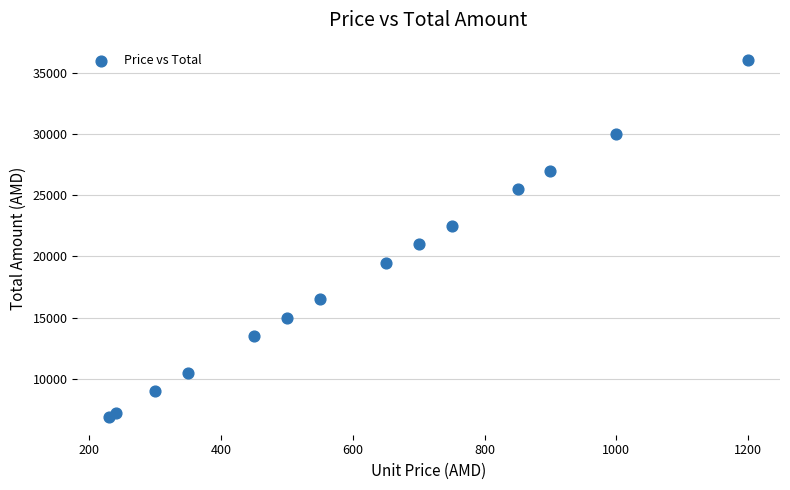

What Y value in the scatter plot is closest to 21450?

21000